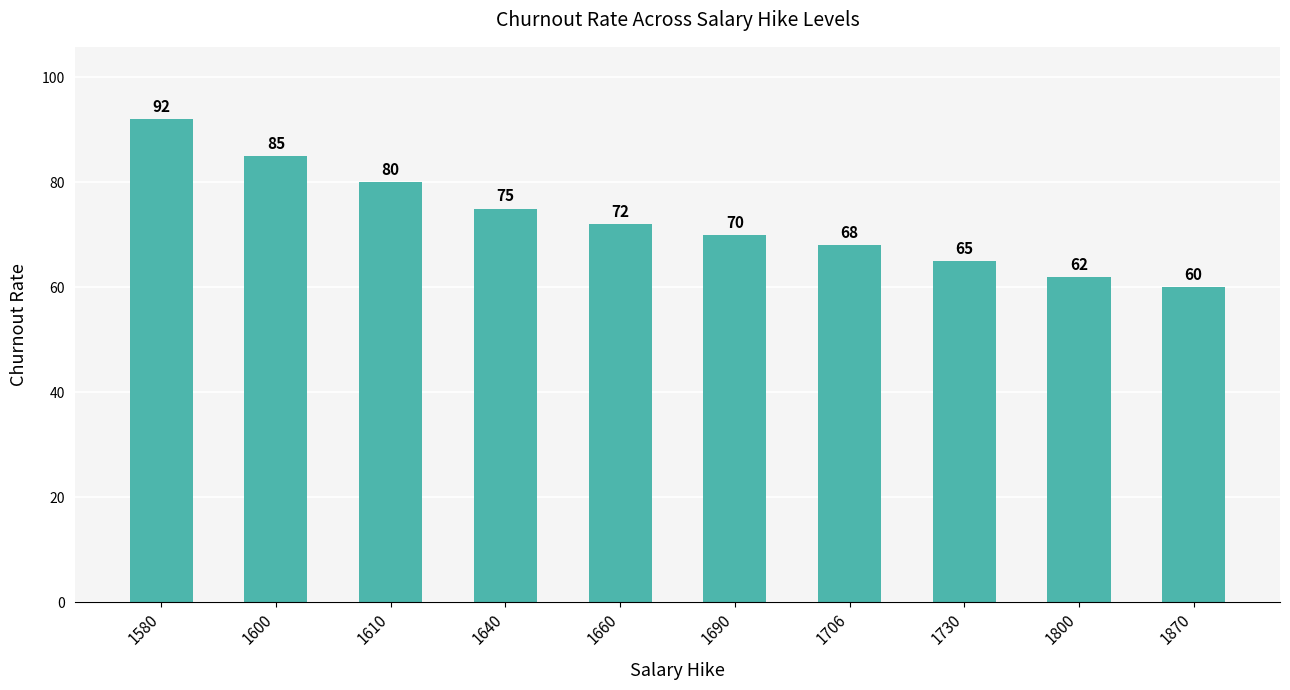

What is the value of the 2nd bar from the left?

85